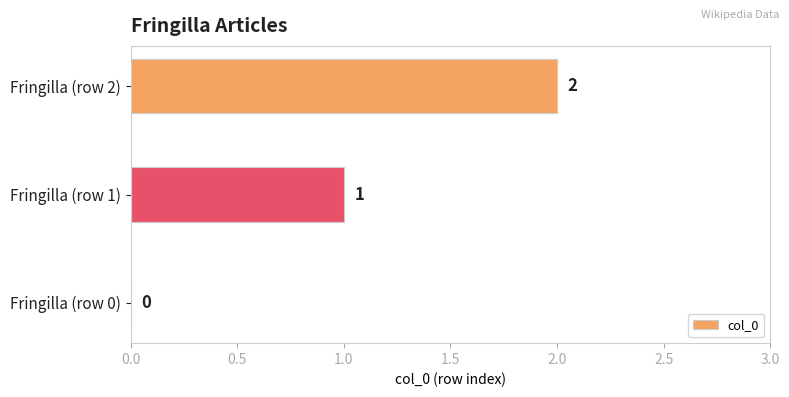

The chart shows a value of 0 at Fringilla (row 0). True or false?

True